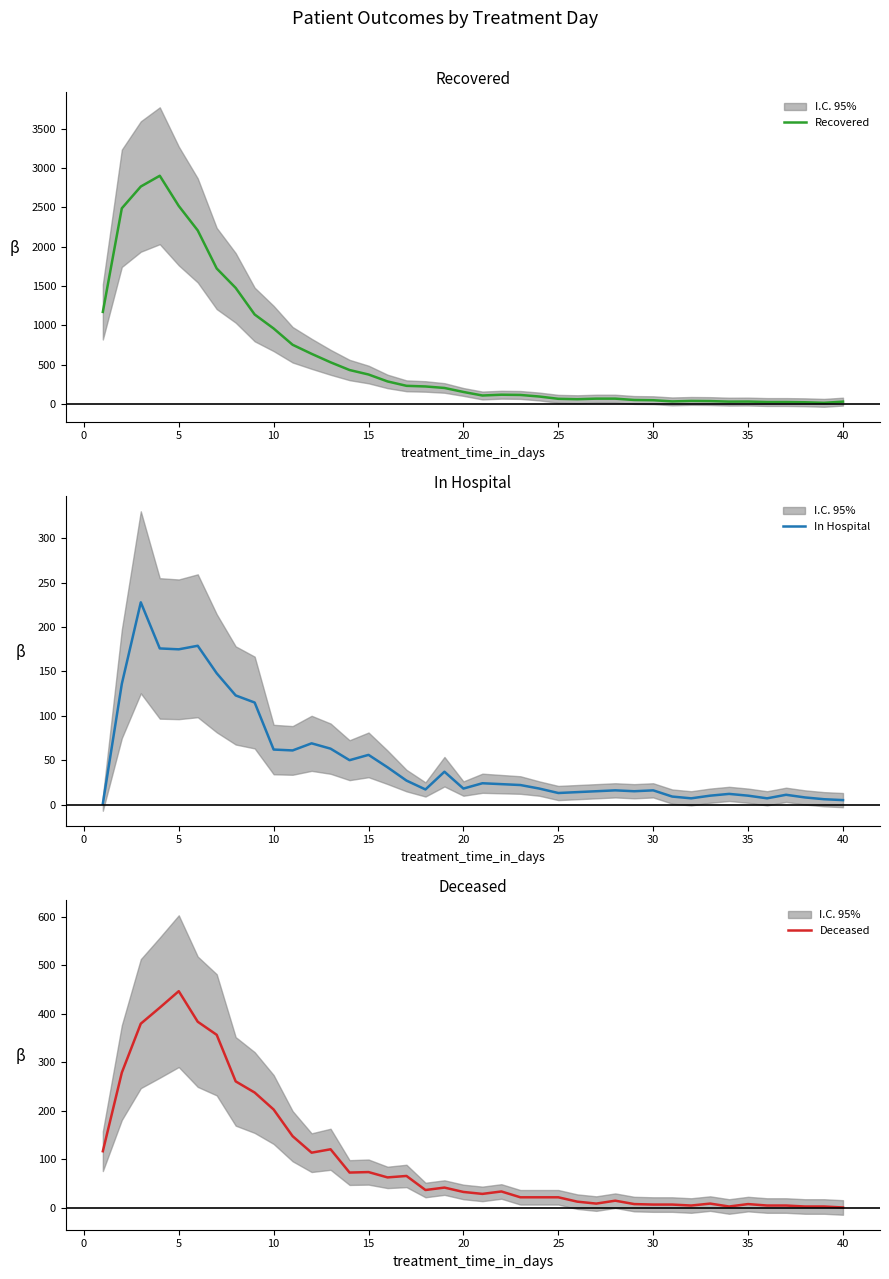

Which series has the largest range (max minus min)?

Recovered